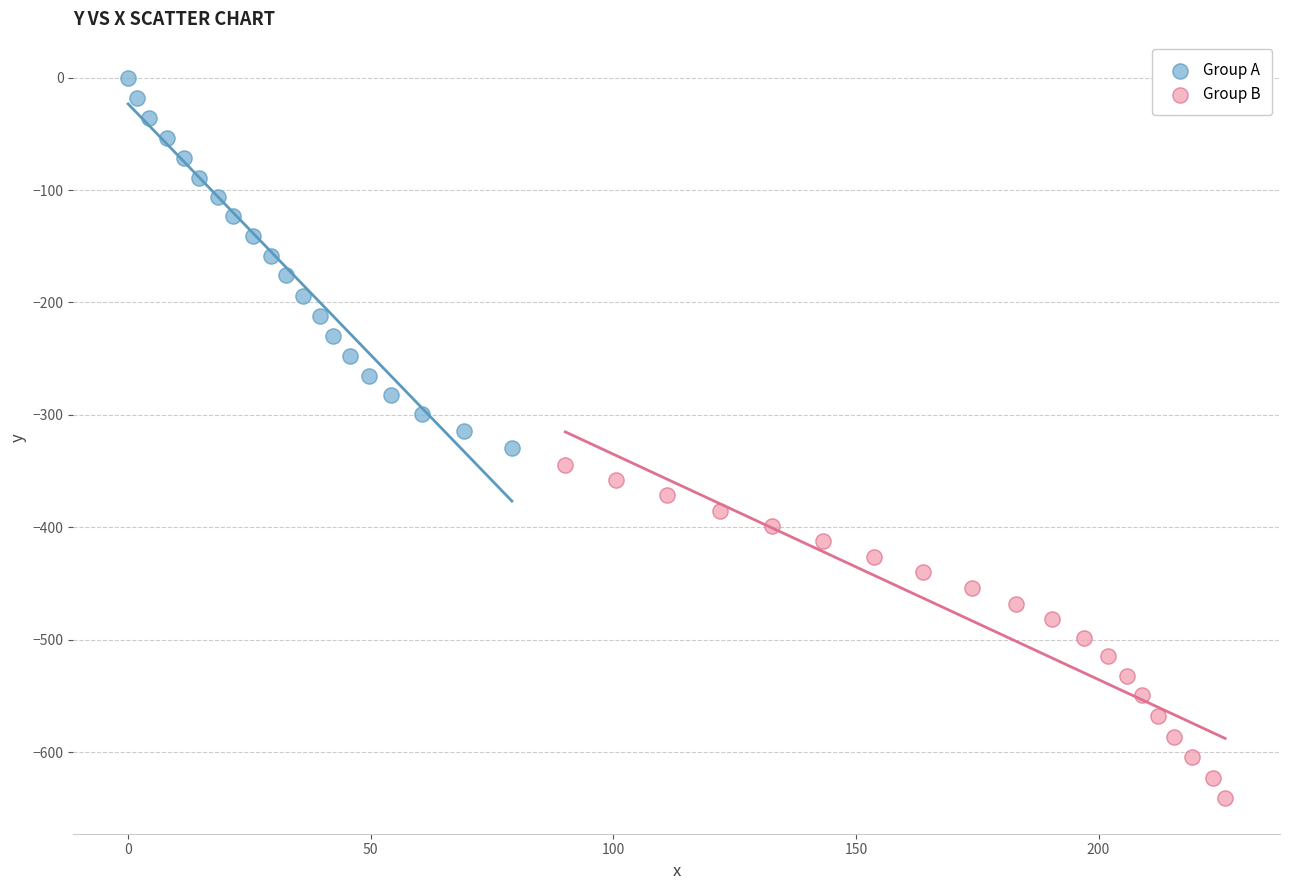

Which series contains the lowest Y value?

Group B